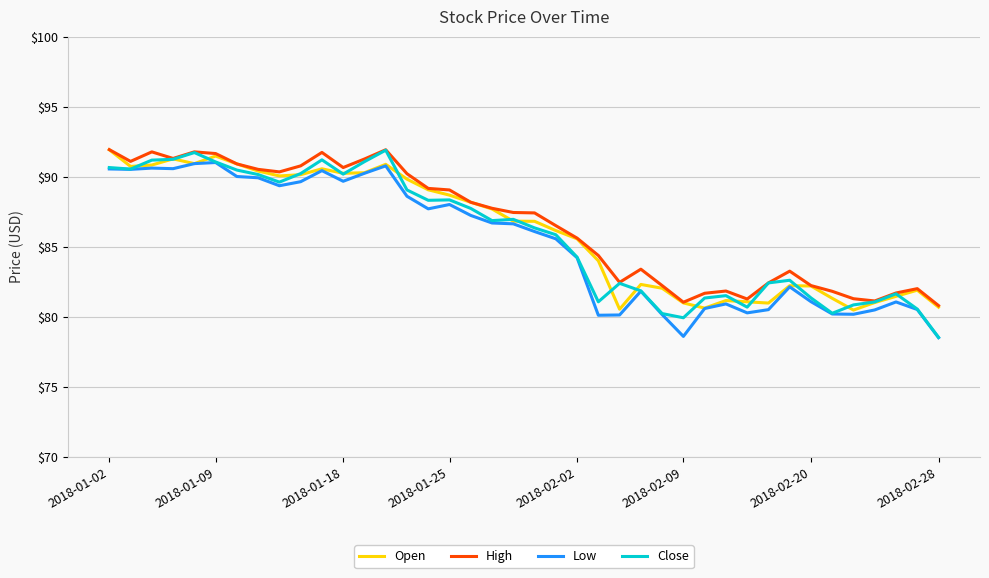

What is the minimum value shown in the chart?

78.5